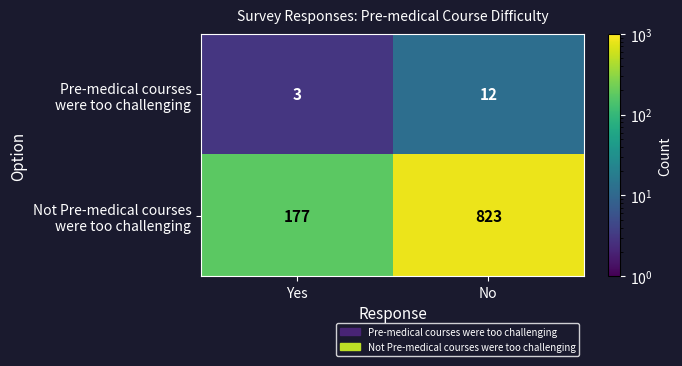

Which category has the highest value across all series?

No